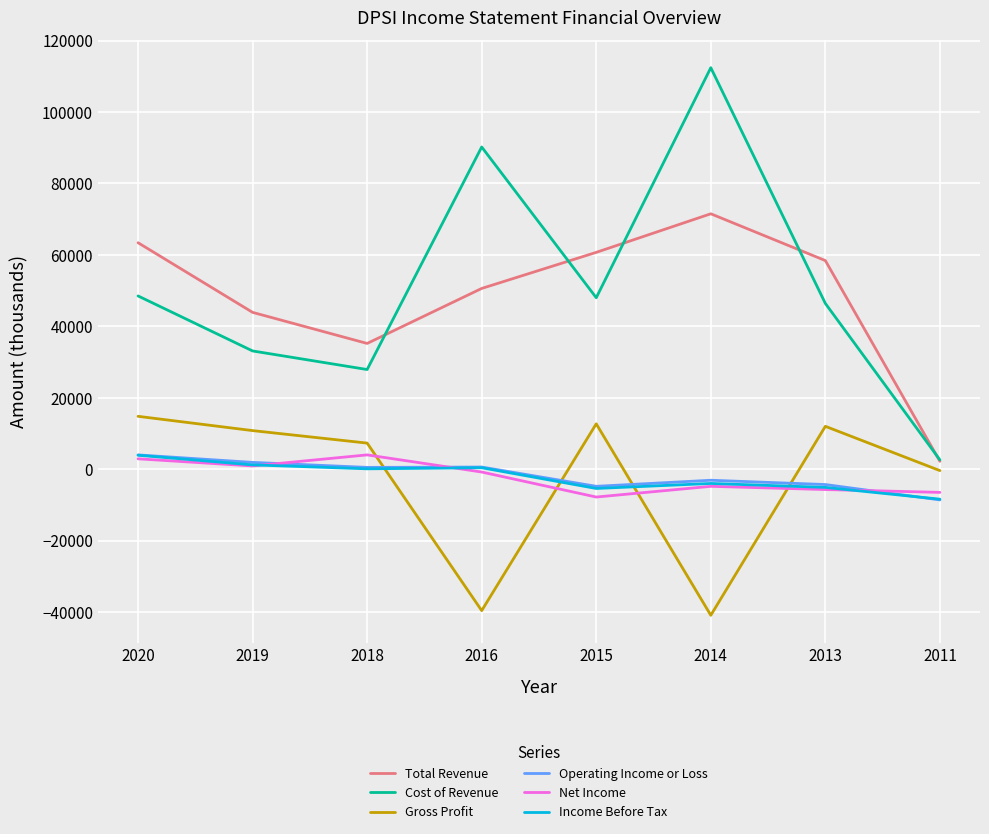

Between which two adjacent categories do Net Income and Gross Profit first intersect?

2018 and 2016